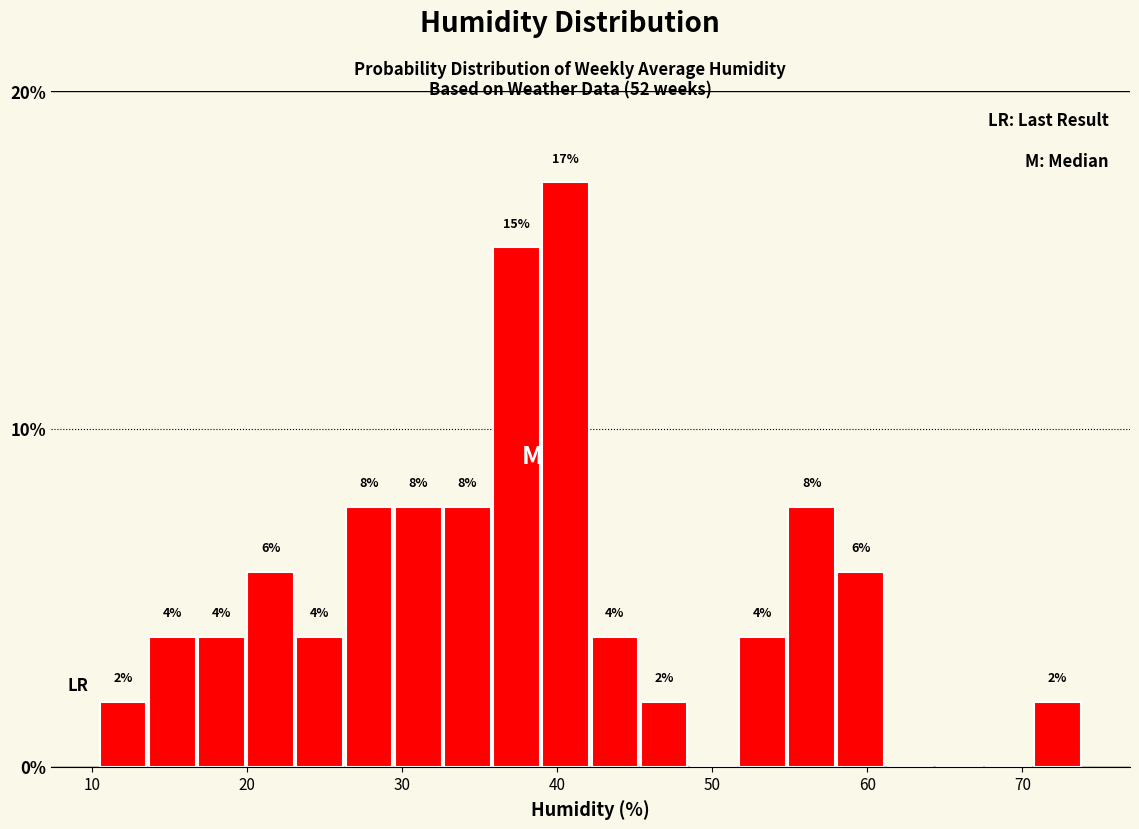

Read against the x-axis, roughly where is the centre of the tallest bar?

41